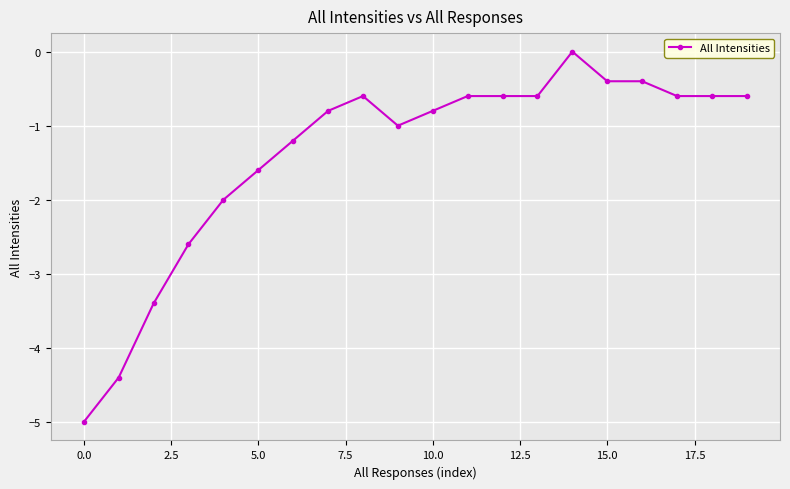

What is the minimum value shown in the chart?

-5.0